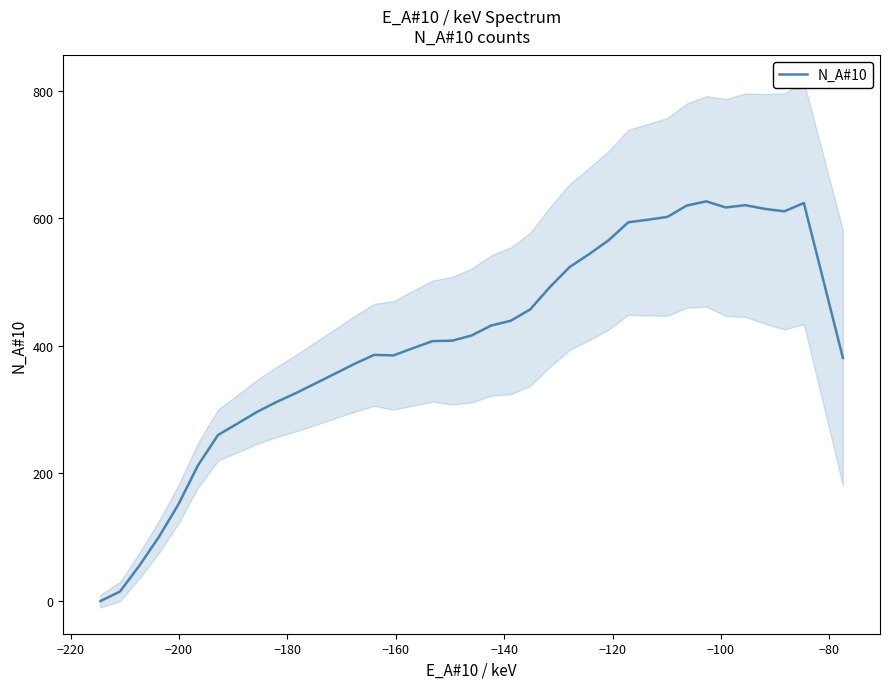

What is the difference between the maximum and minimum values?

626.4